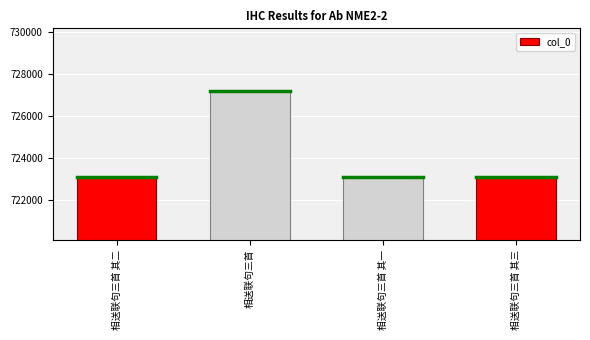

What is the maximum value shown in the chart?

727176